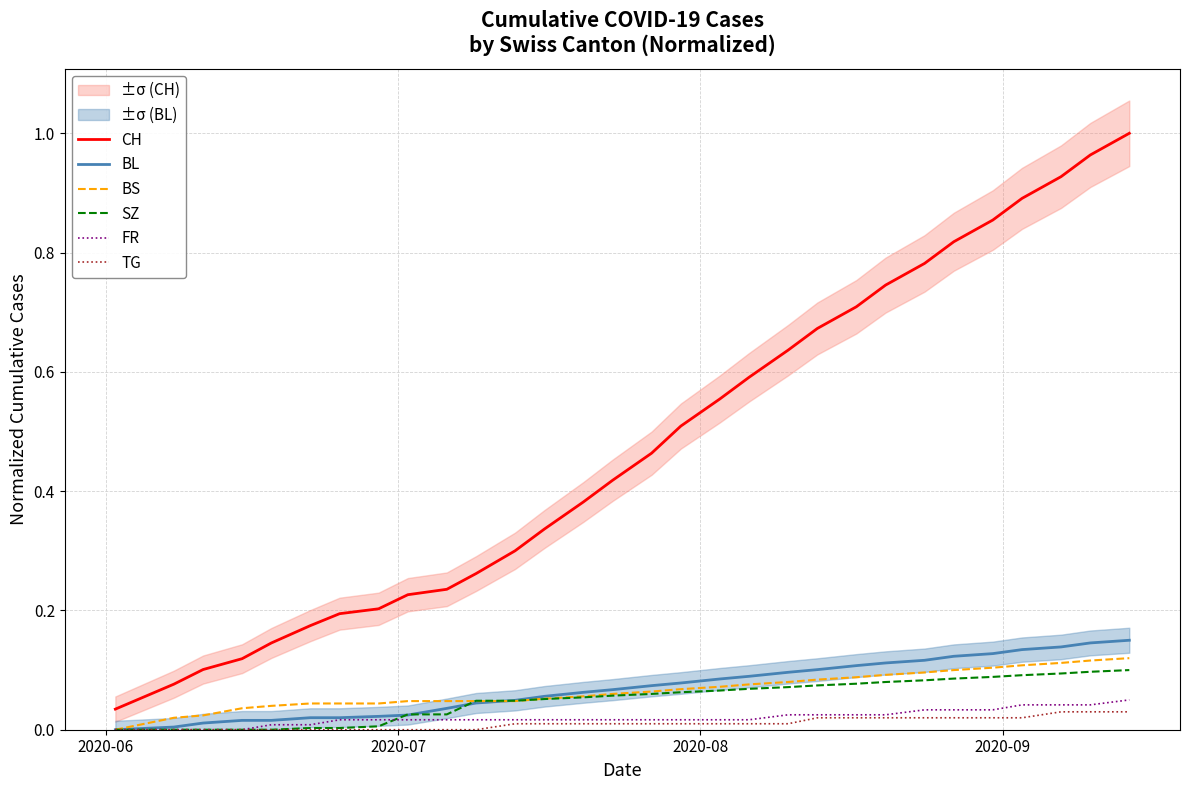

True or false: CH and TG cross at least once.

False